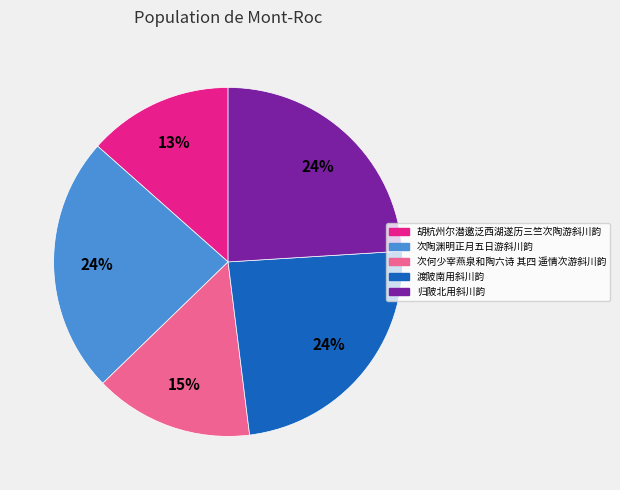

To the nearest percent, what percentage of the pie is 胡杭州尔潜邀泛西湖遂历三竺次陶游斜川韵?

13%